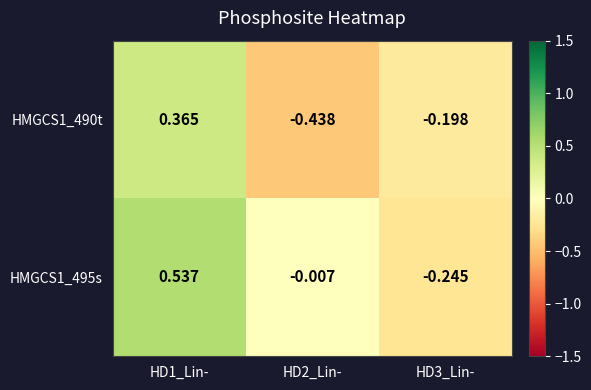

At which category is the sum across all series the highest?

HD1_Lin-